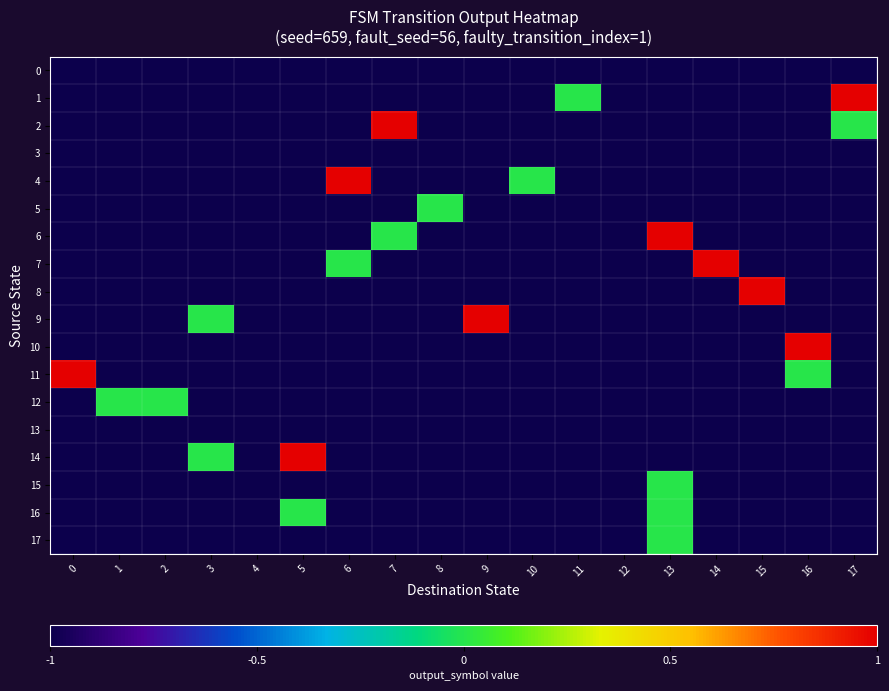

What is the difference between the highest and lowest values at 11?

1